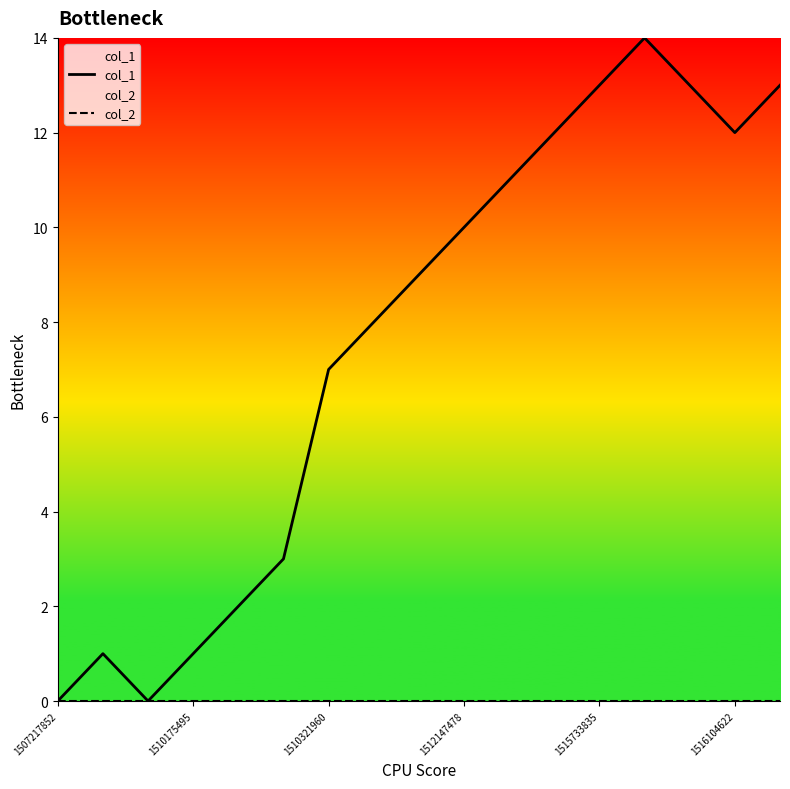

True or false: col_2 has a value of 0 at 10.

True